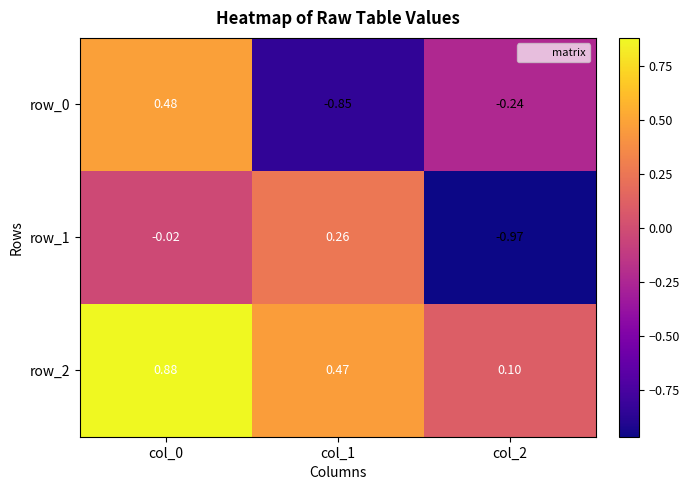

Is the value of row_1 at col_2 greater than the value of row_0 at col_1?

No